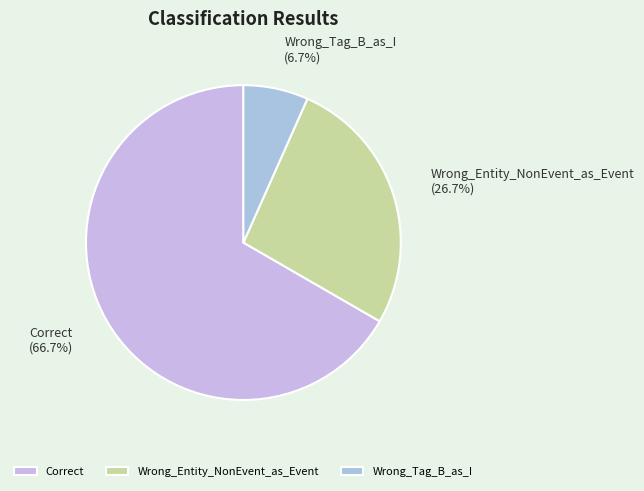

To the nearest percent, what is the combined percentage of Wrong_Entity_NonEvent_as_Event and Wrong_Tag_B_as_I?

33%